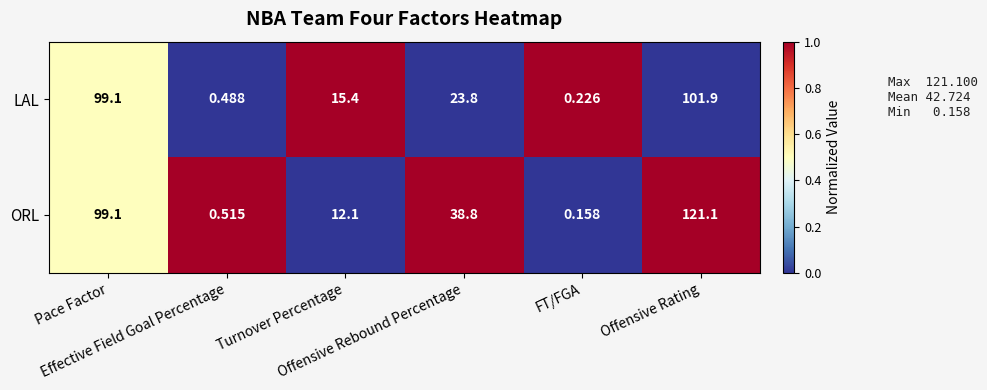

Which series has the widest spread of values?

ORL